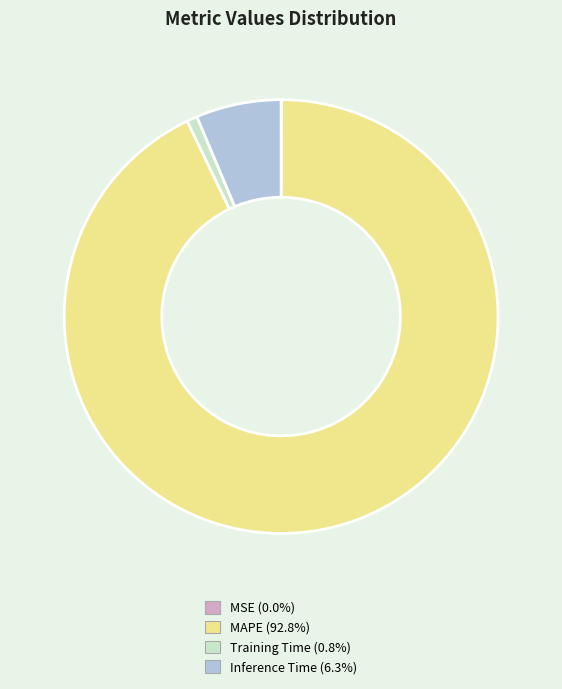

True or false: Training Time accounts for 1% of the total.

True